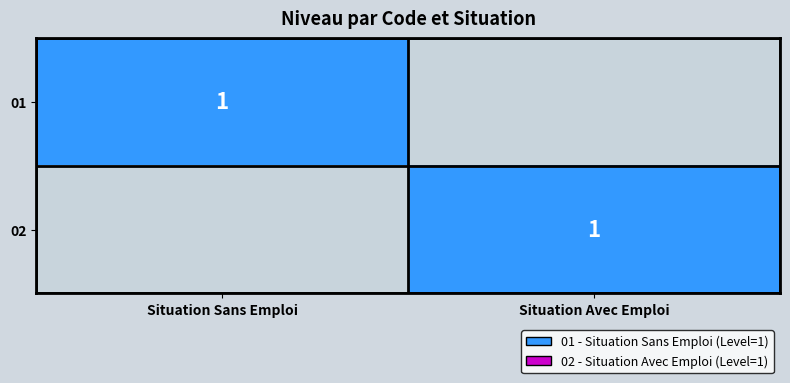

True or false: 02 has a value of 1 at Situation Avec Emploi.

True